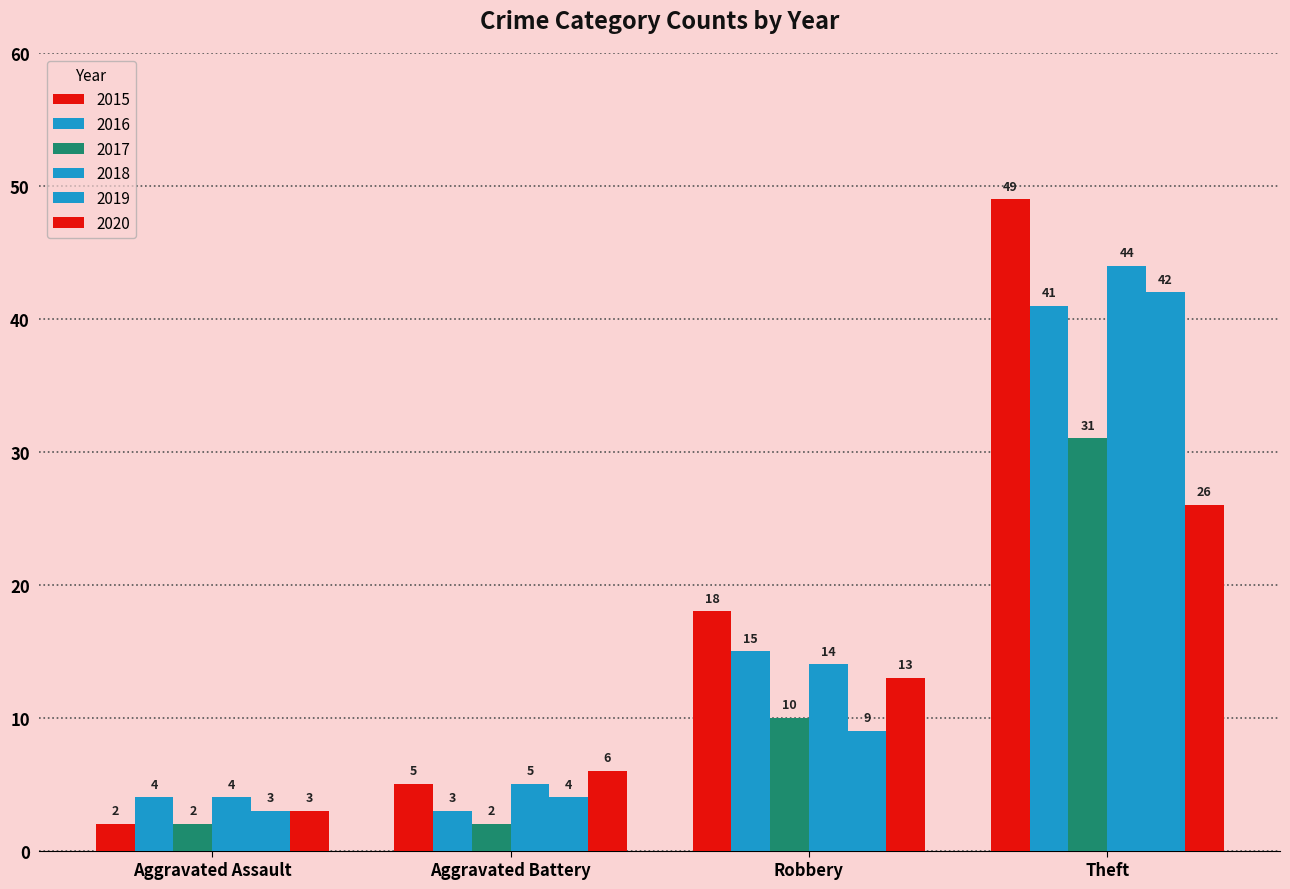

What is the value of the 2018 bar at the 3rd from the left?

14